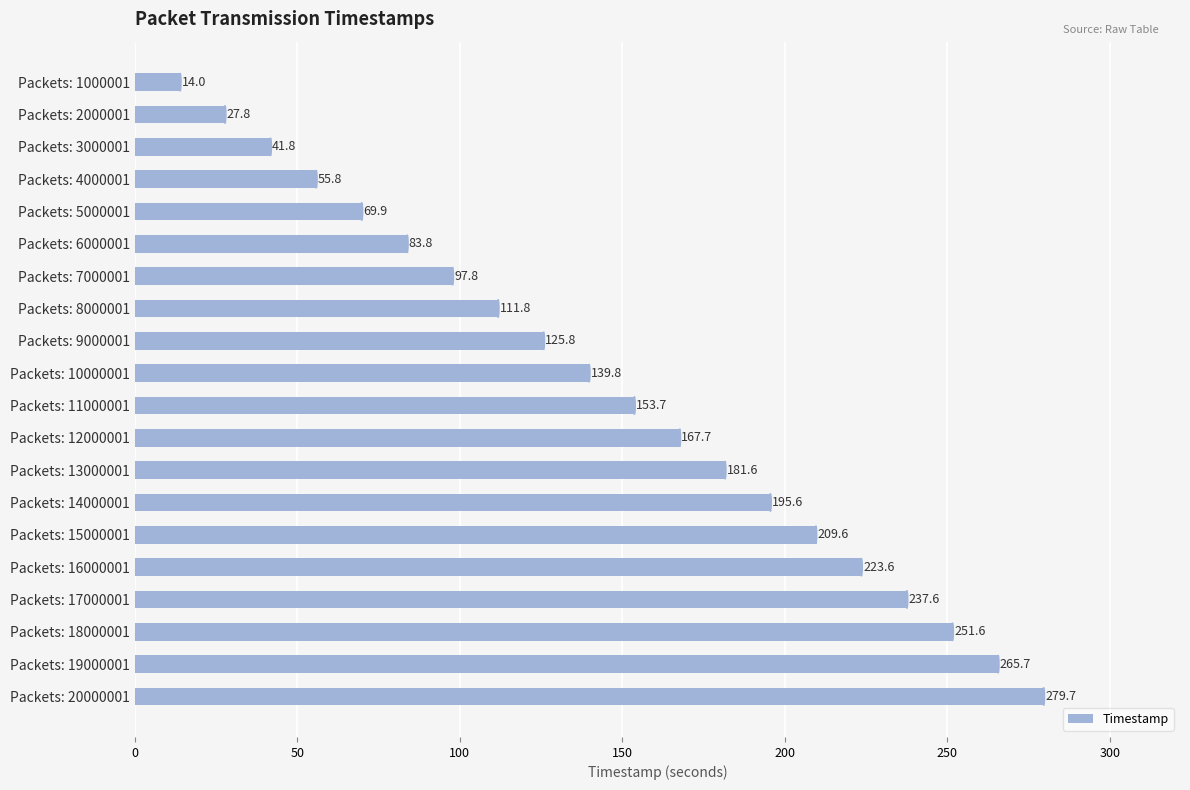

What is the value of the 20th bar from the top?

279.7